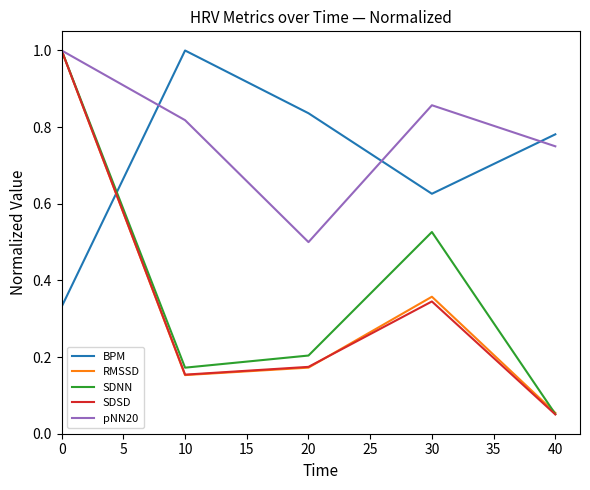

Is this an area chart (filled region under the line)?

No